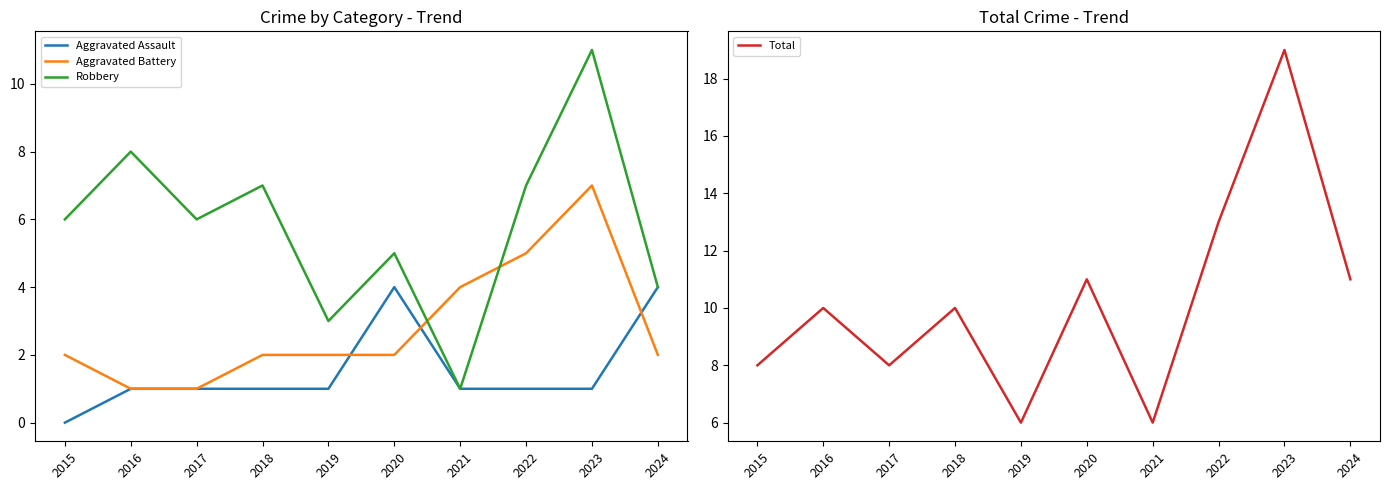

Between 2015 and 2017, which is larger?

2017